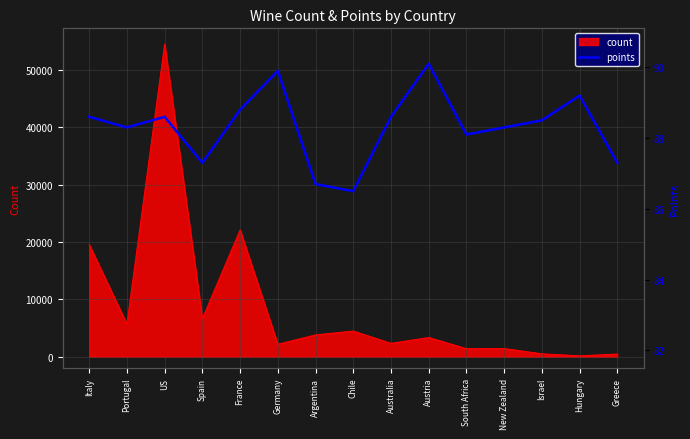

How many data points are less than 88?

4